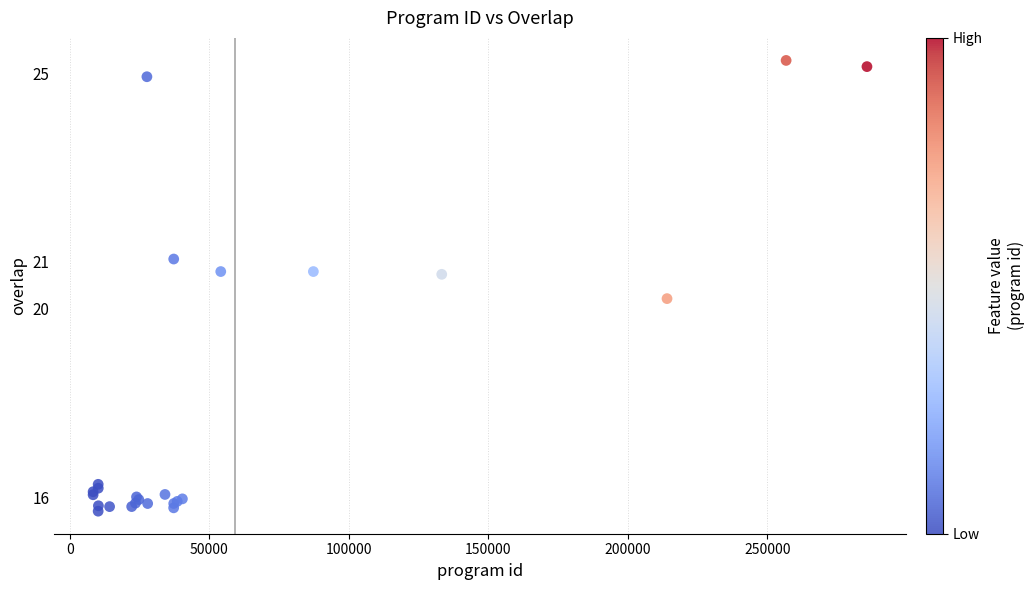

What Y value in the scatter plot is closest to 20?

20.2